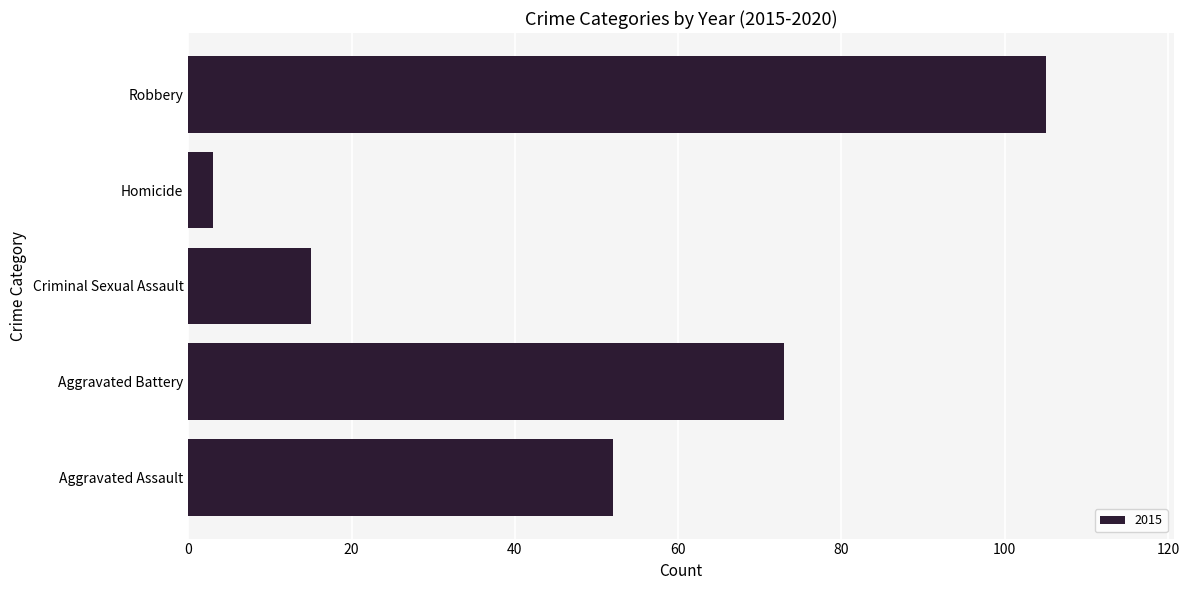

At which label is the value closest to 54?

Aggravated Assault